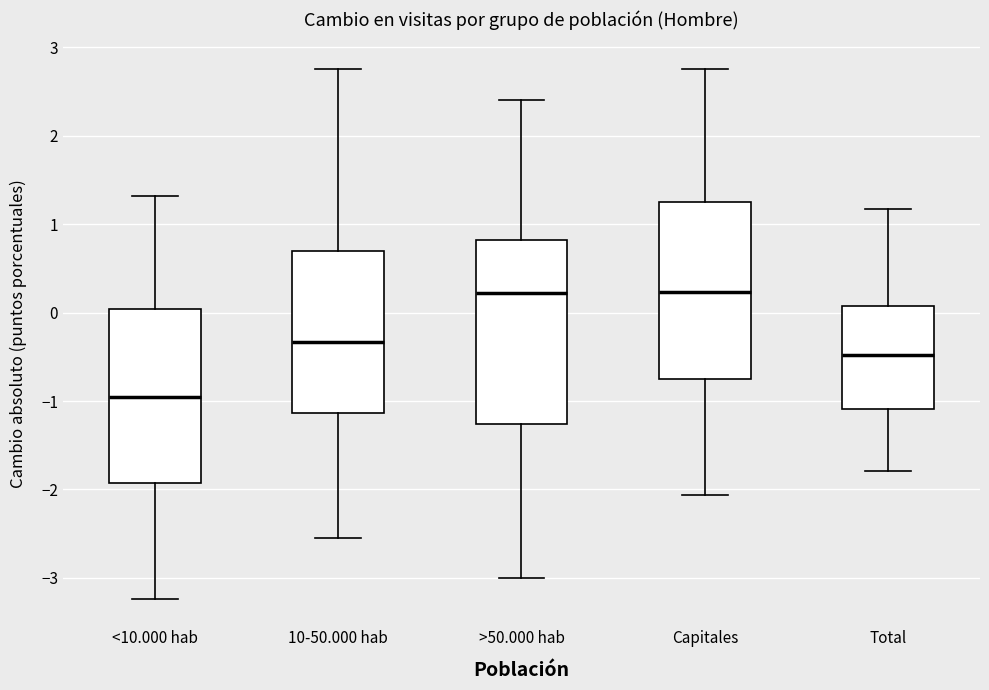

Which box's median line is the lowest?

<10.000 hab